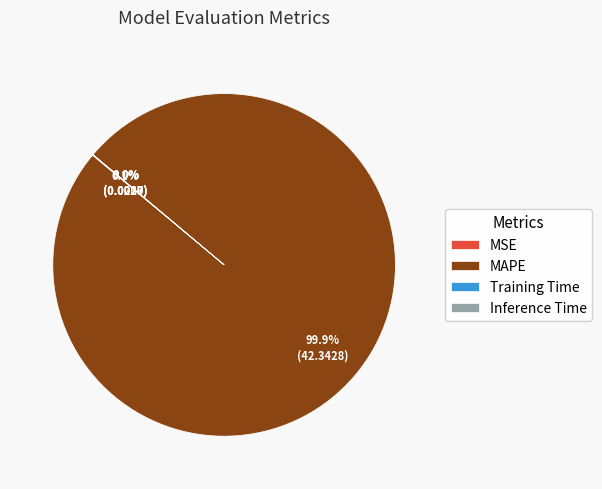

Is there a majority slice in this chart?

Yes